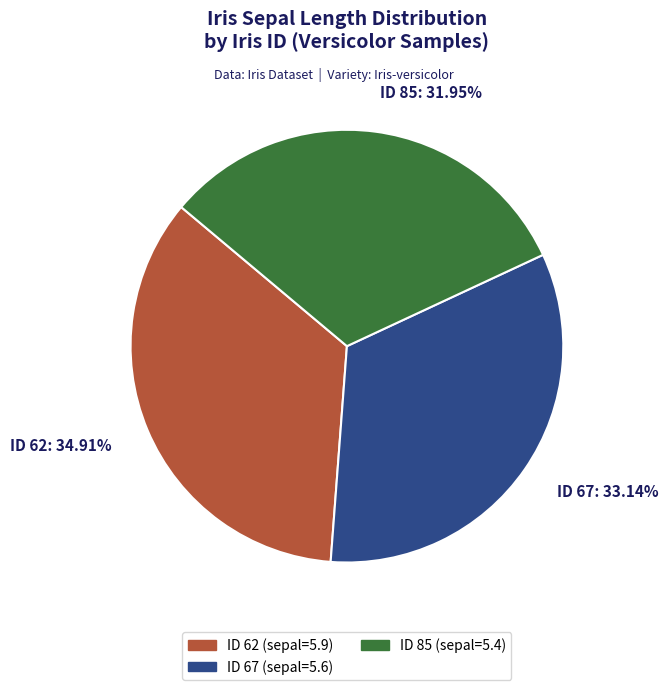

Is ID 62: 34.91% the majority of the pie?

No